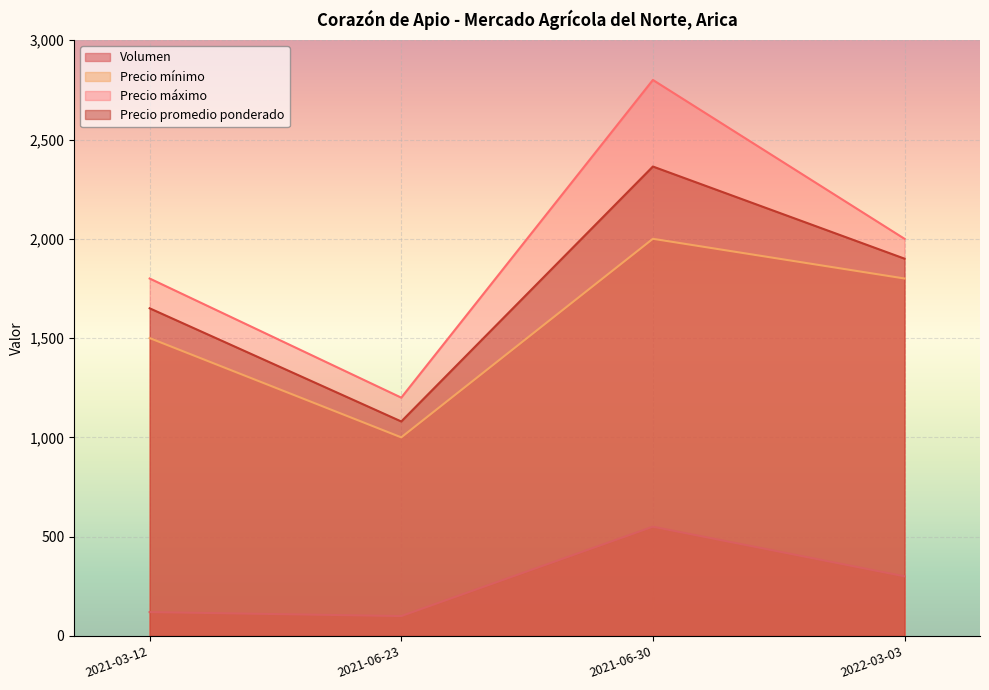

Which category has the highest value across all series?

2021-06-30